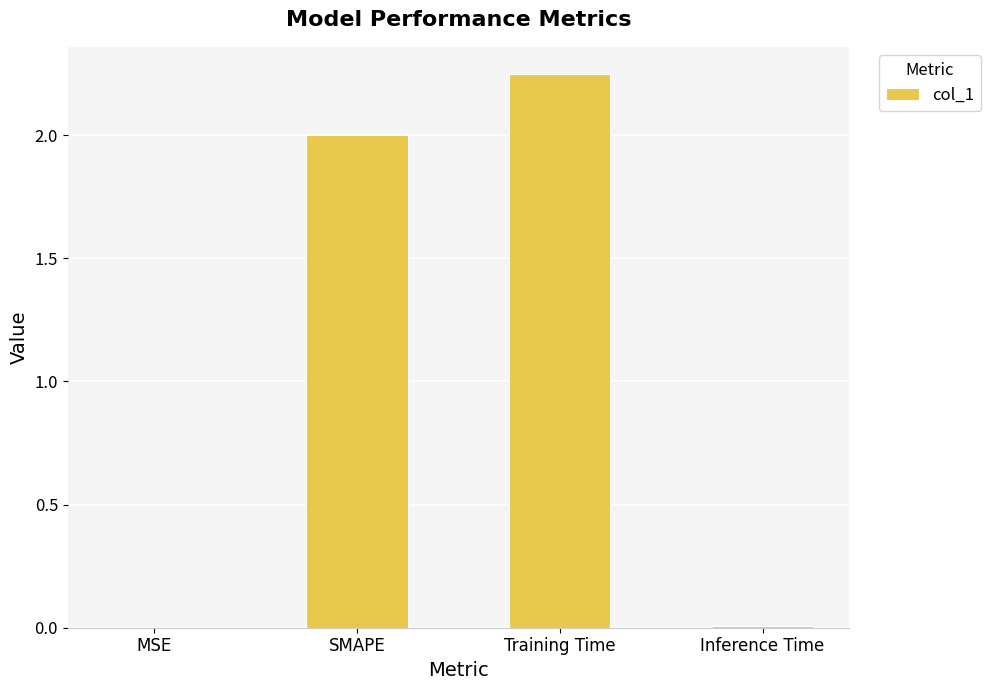

What is the change in value from SMAPE to Training Time?

+0.2